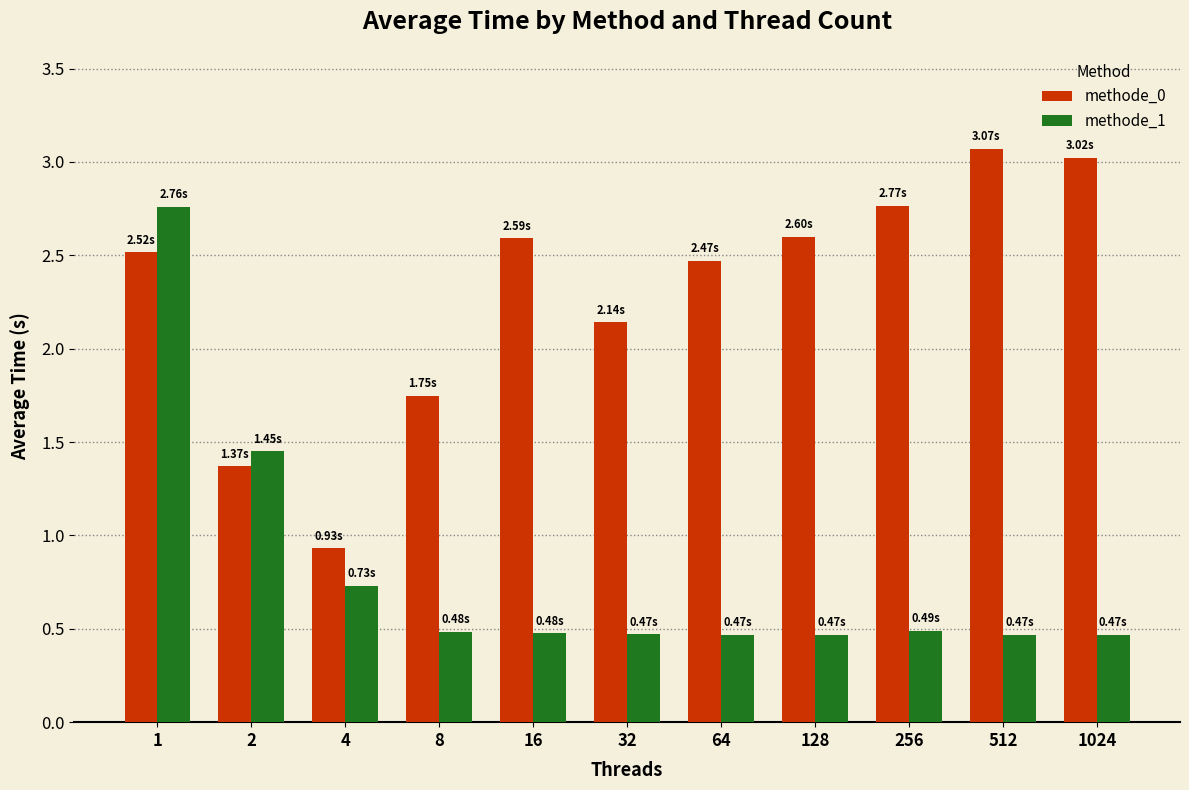

At which category is the sum across all series the highest?

1